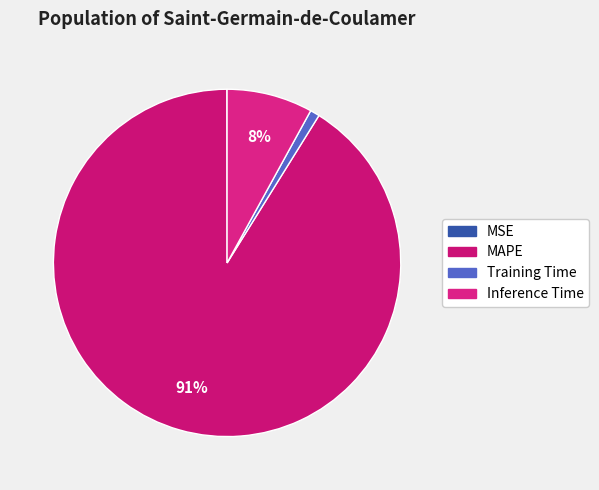

The Training Time slice represents 11% of the pie. True or false?

False